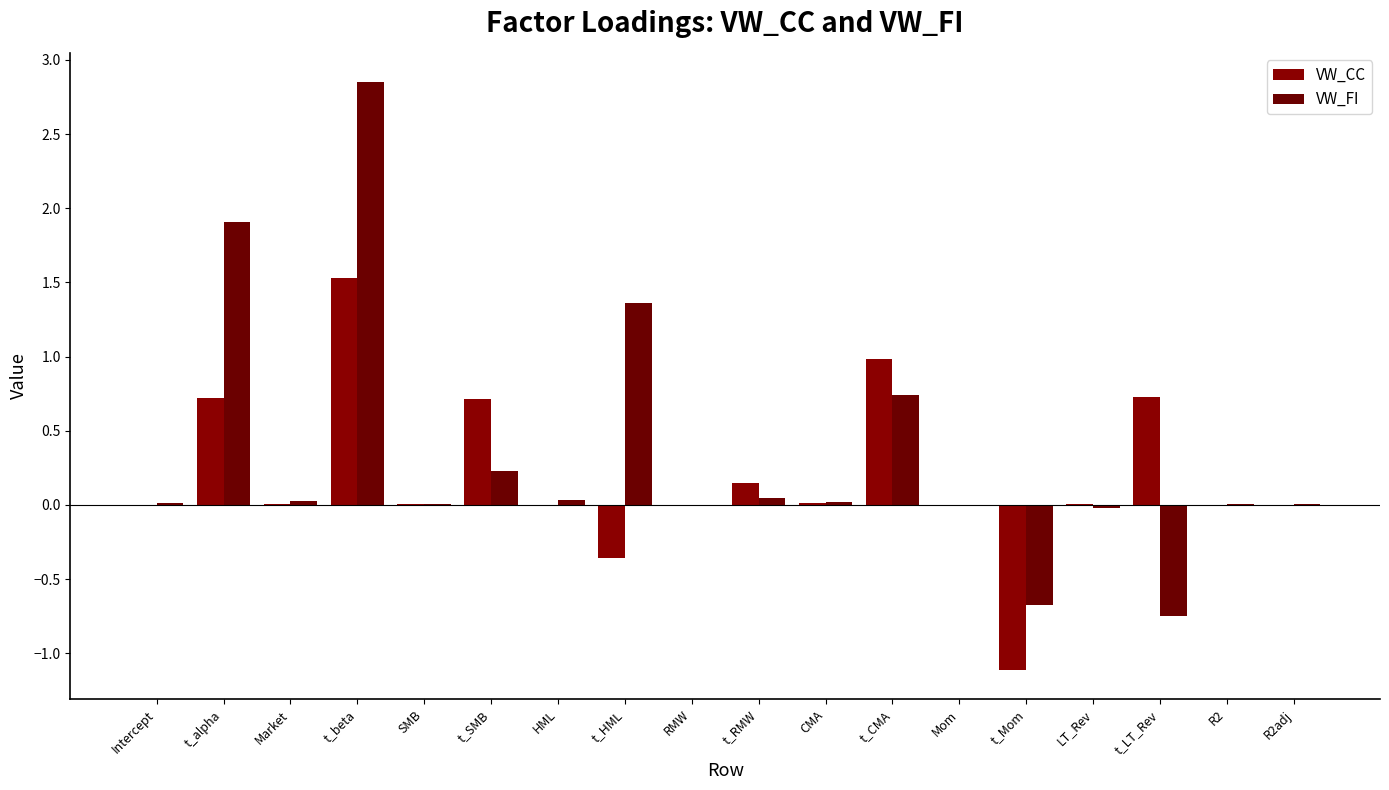

Count the number of categories in the chart.

18